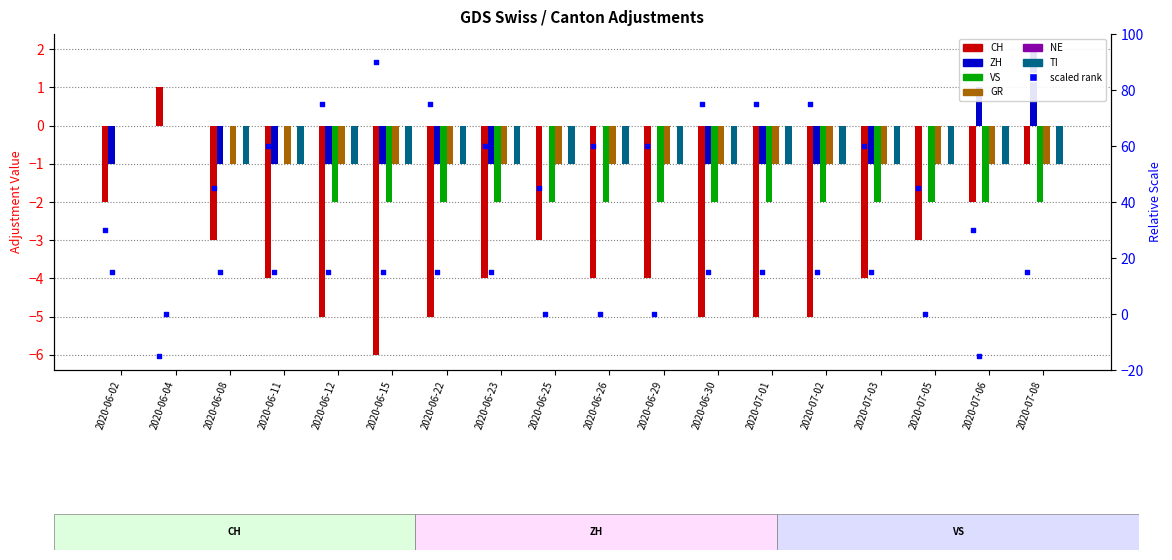

At which category is the sum across all series the highest?

2020-06-04